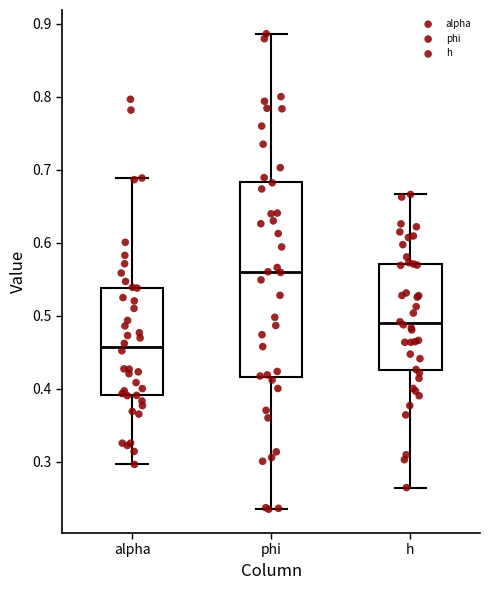

Reading left to right, transcribe this box plot: for each box, give where its median line is, the range the box spans, and where its two whiskers end, as read against the y-axis. The values are not printed on the chart, so give them approximately, as read against the axis.

alpha: median 0.46, box 0.39 to 0.54, whiskers 0.30 to 0.69
phi: median 0.56, box 0.42 to 0.68, whiskers 0.23 to 0.89
h: median 0.49, box 0.42 to 0.57, whiskers 0.26 to 0.67